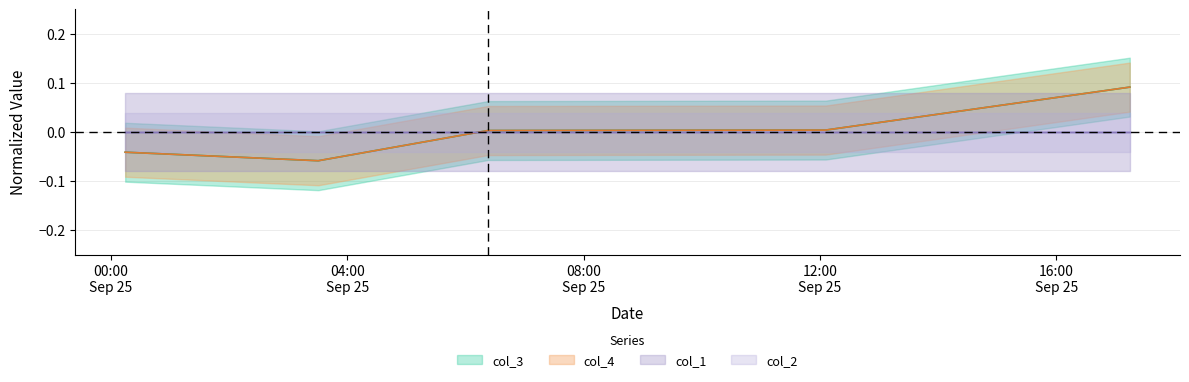

The col_4 series shows -0.0 at 2021-09-25 00:14:33. True or false?

True